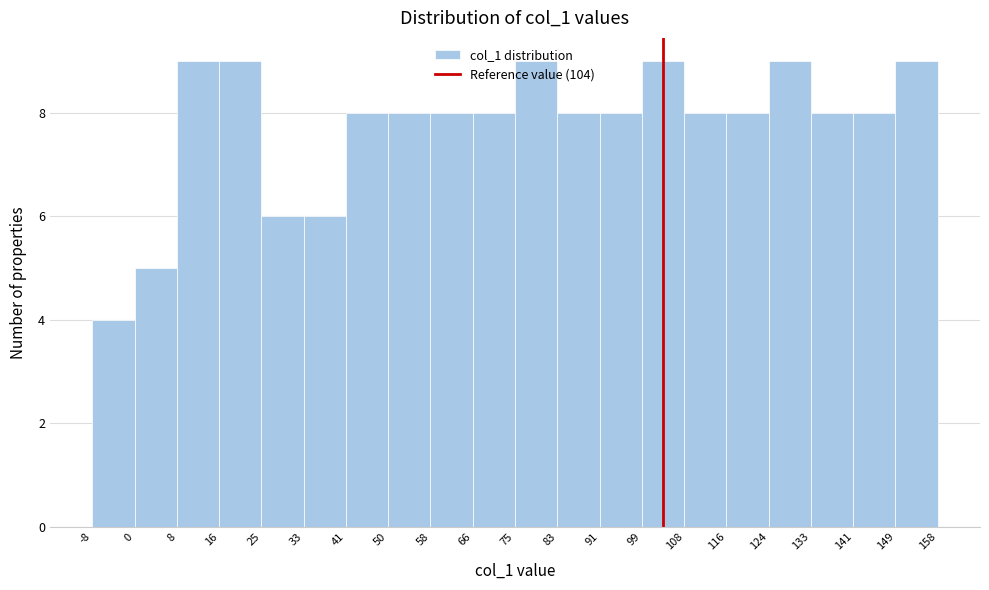

What is the height of the bar covering 116 to 124 on the x-axis? The values are not printed on the chart, so give them approximately, as read against the axis.

8